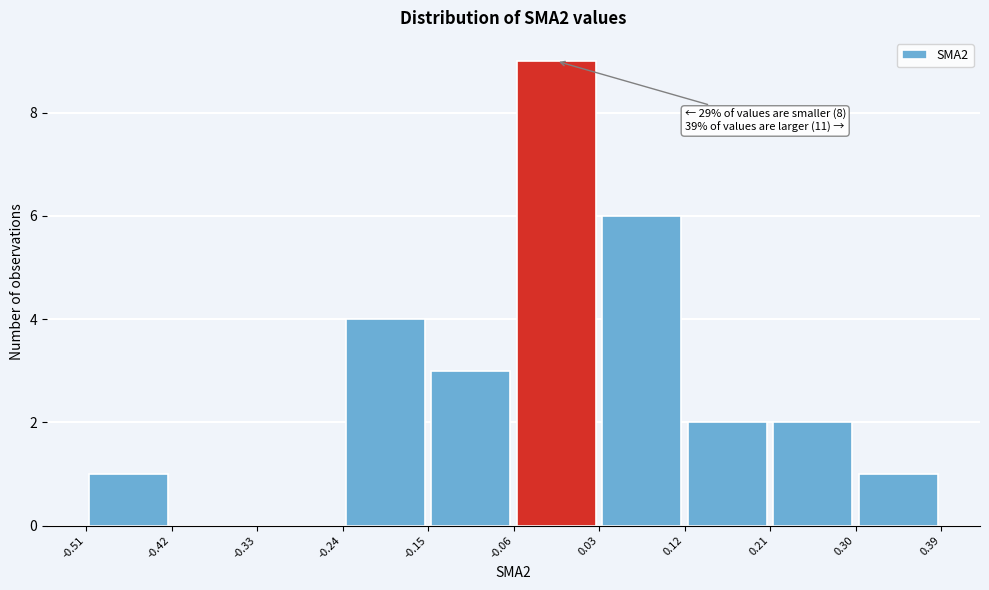

Over which range of the x-axis is the bar tallest?

-0.06 to 0.03